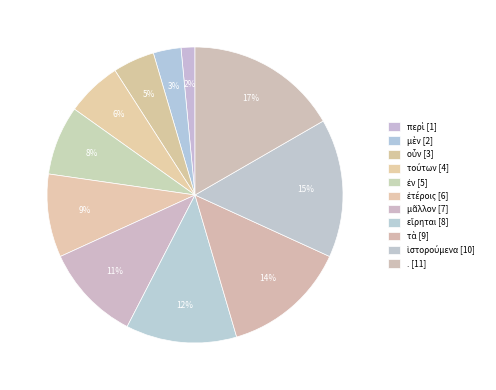

To the nearest percent, what portion does τούτων represent?

6%